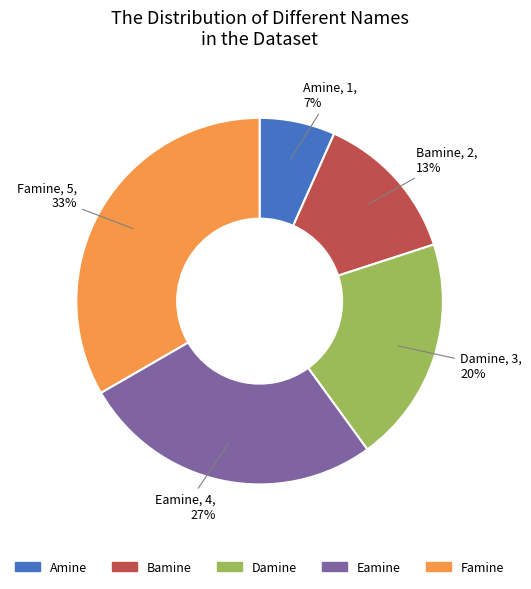

To the nearest percent, what is the combined percentage of Amine and Bamine?

20%